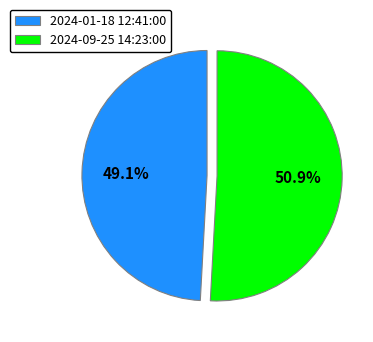

Which slice is the largest?

2024-09-25 14:23:00